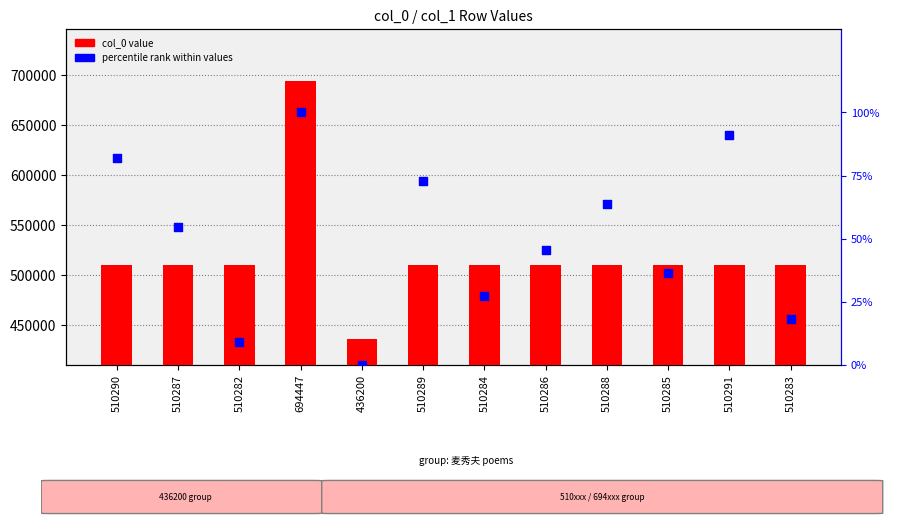

At how many categories does at least one series exceed 251988?

12